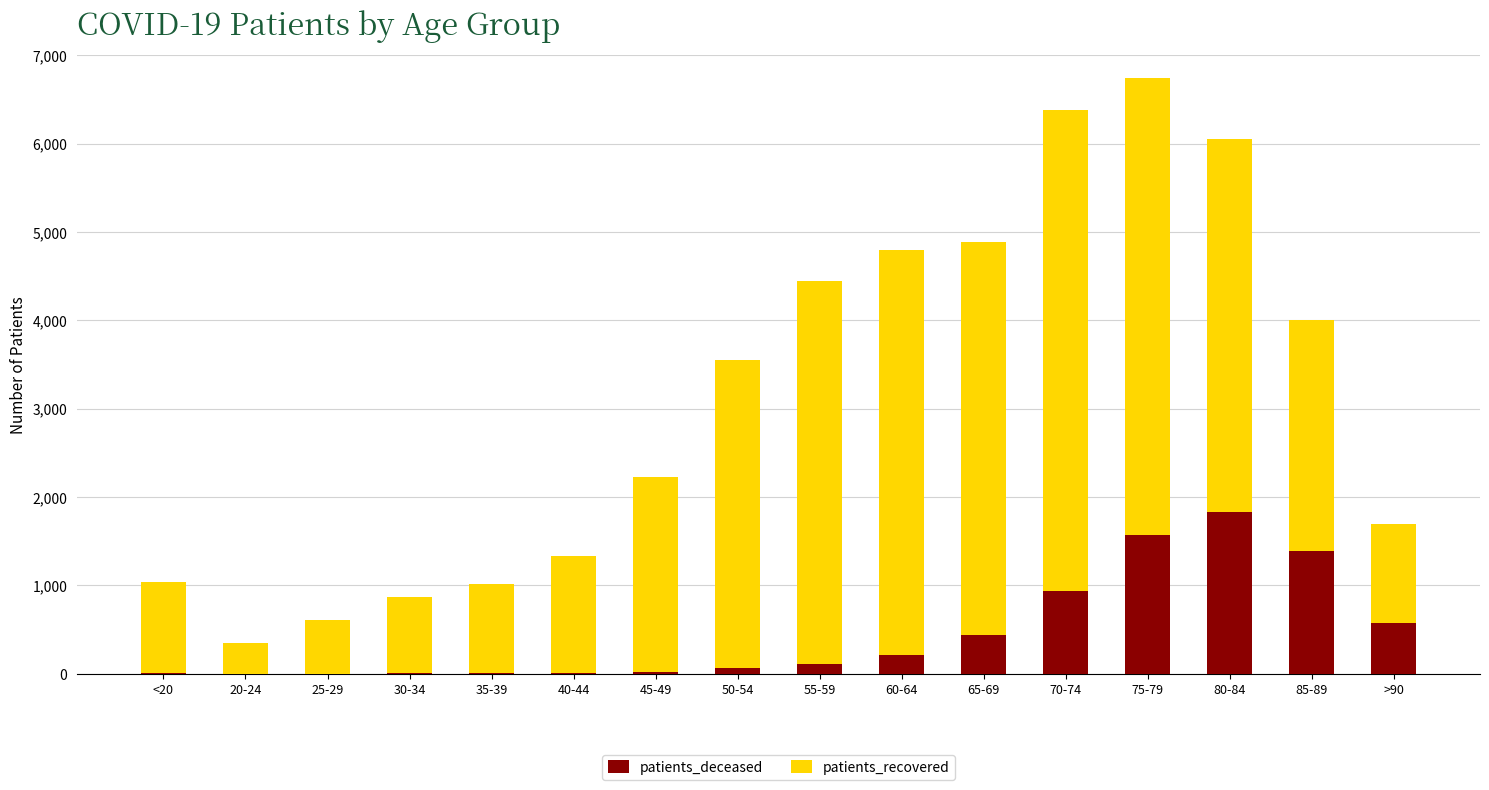

What is the sum of all patients_deceased values?

7173